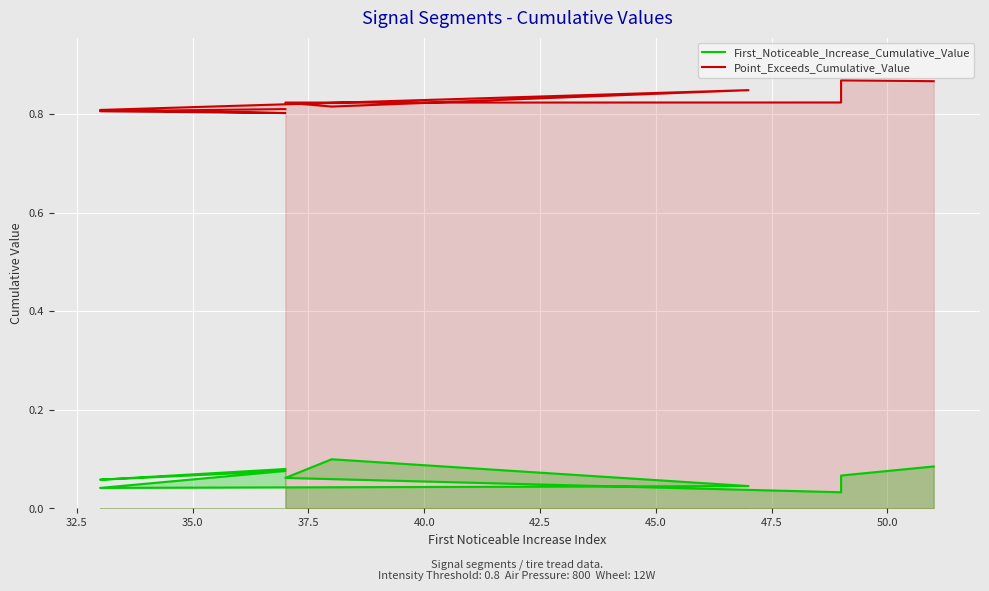

What value does the First_Noticeable_Increase_Cumulative_Value series have at 37.5?

0.1